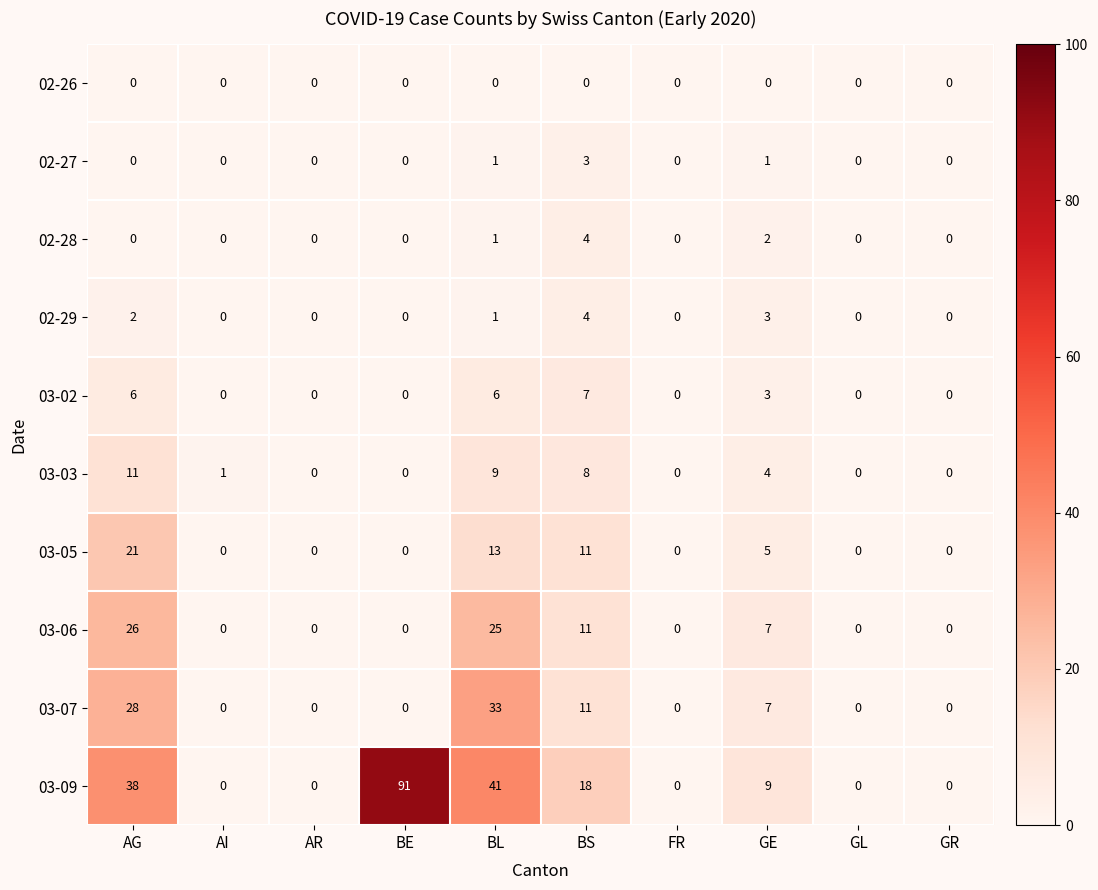

What is the difference between the maximum and minimum values in the 03-05 series?

21